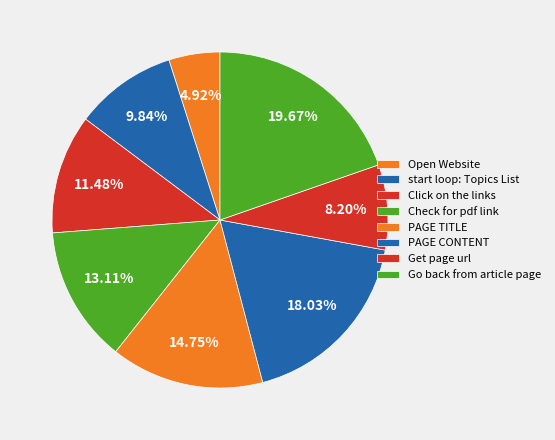

Is there any slice that represents more than half of the pie?

No